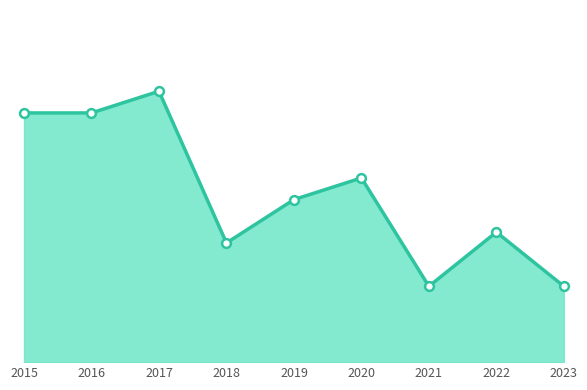

What is the change in value from 2016 to 2020?

-6